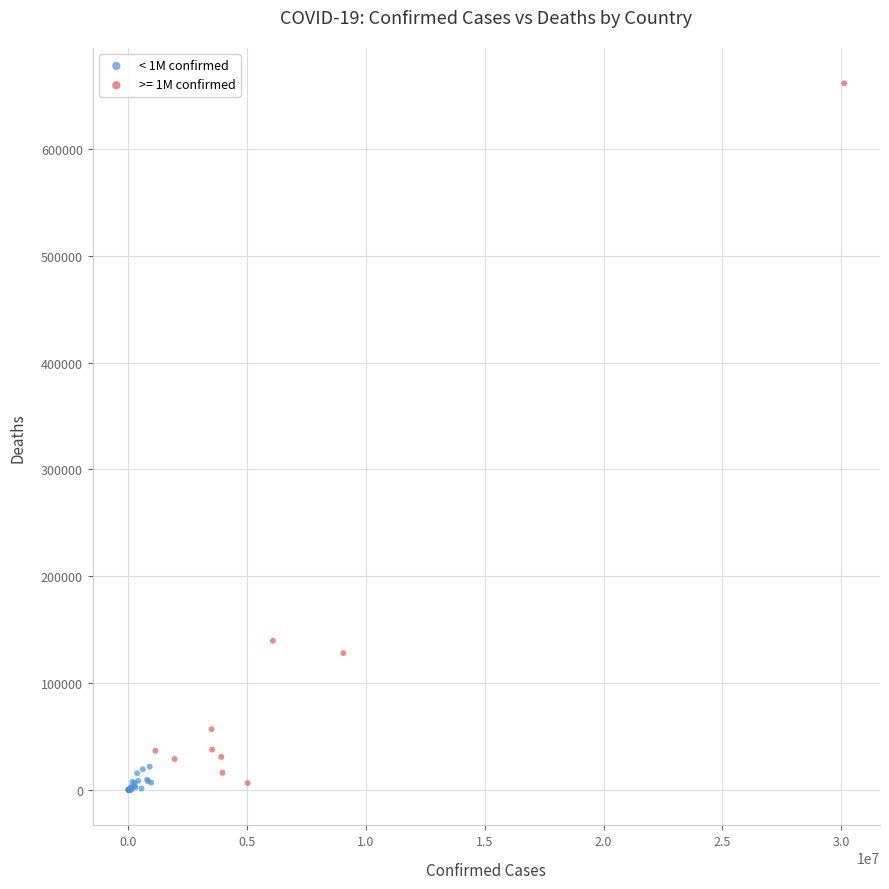

Which series has the largest Y range (max minus min)?

>= 1M confirmed